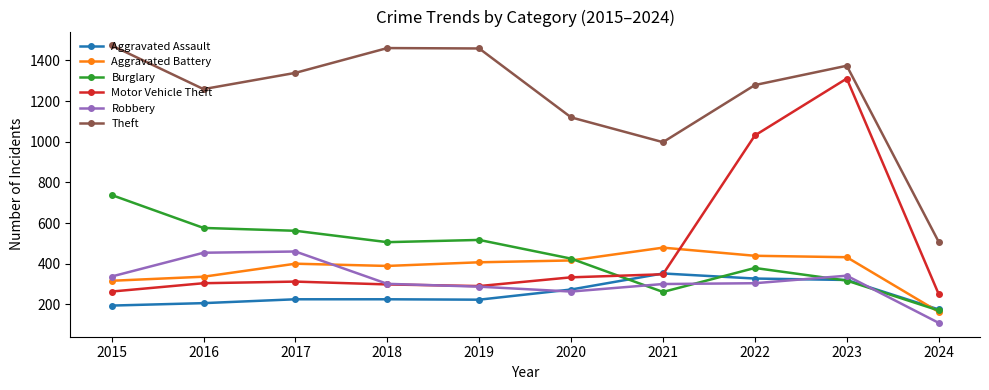

At which label does Theft first exceed 1339?

2015